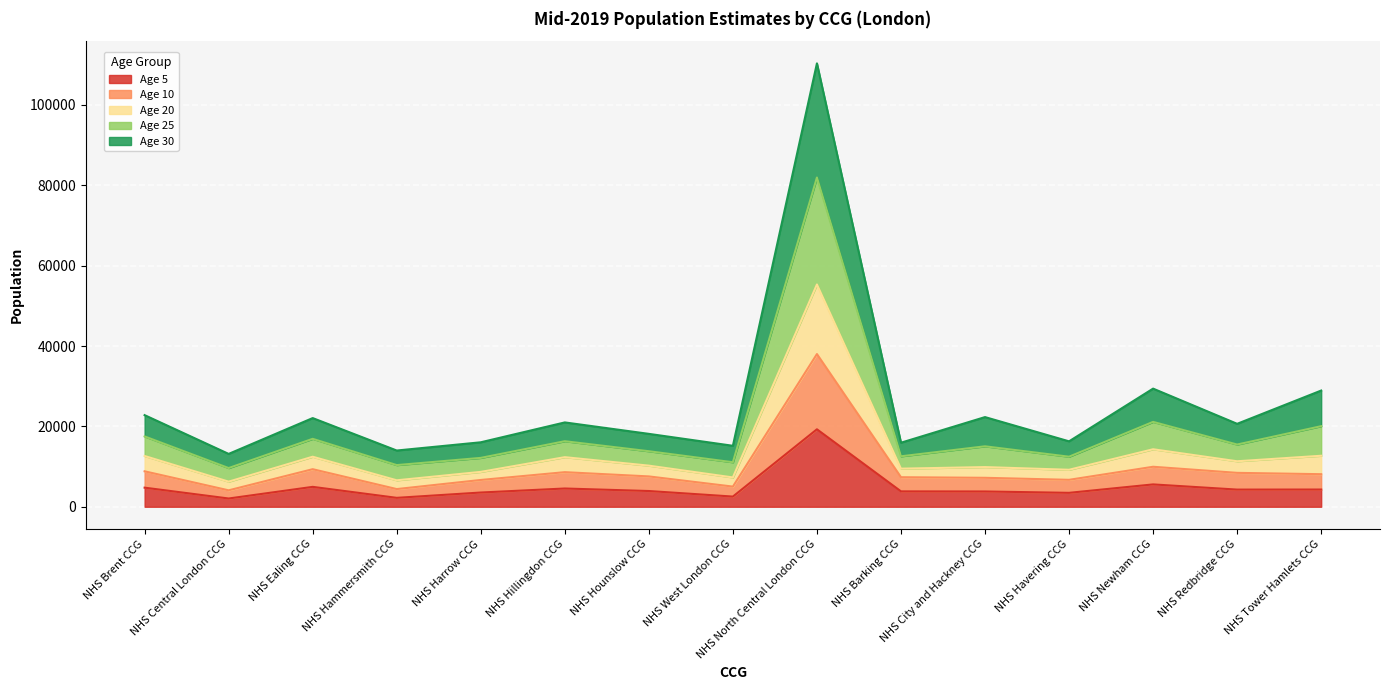

Is it true that Age 5 equals 4543 at NHS Hillingdon CCG?

True